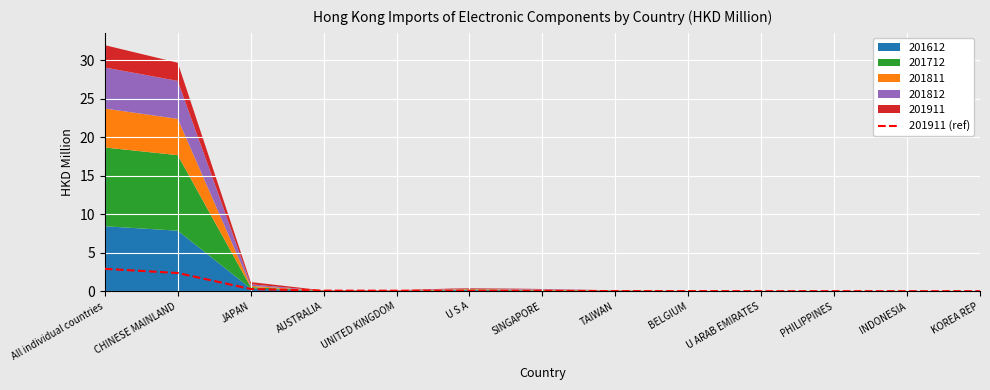

Is it true that 201911 (ref) equals 2.9 at All individual countries?

True